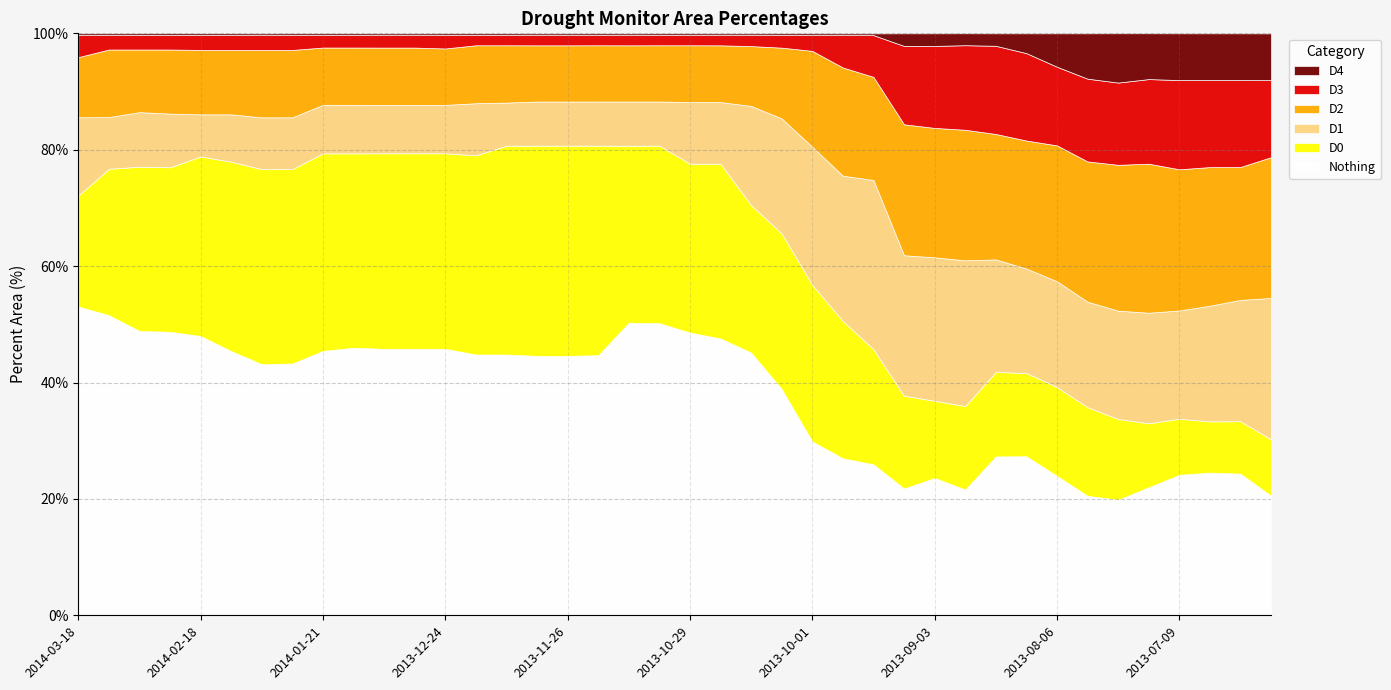

At which category does the chart reach its minimum across all series?

2014-03-18